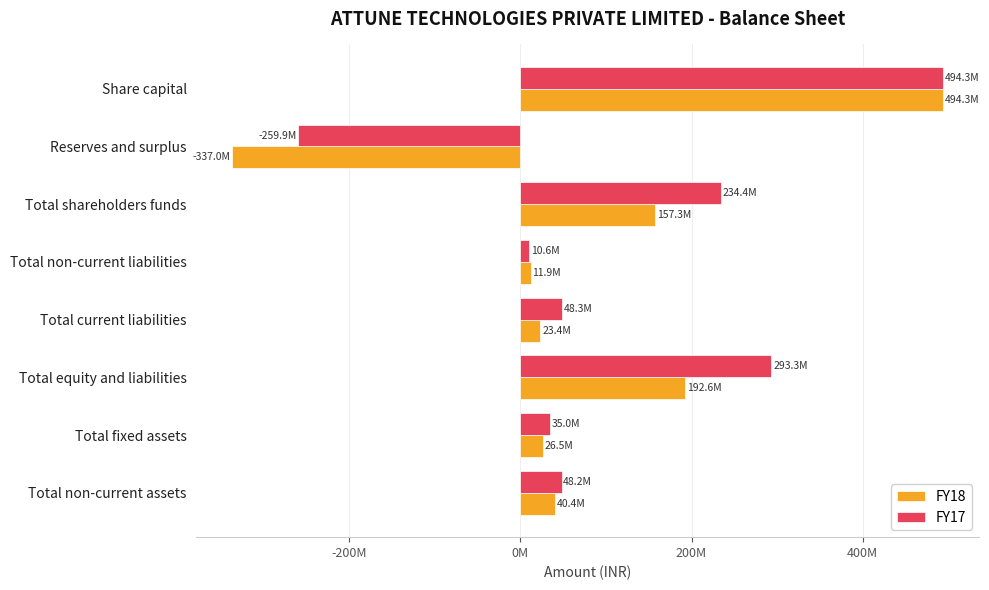

What is the difference between the second highest and minimum values in the FY18 series?

529630649